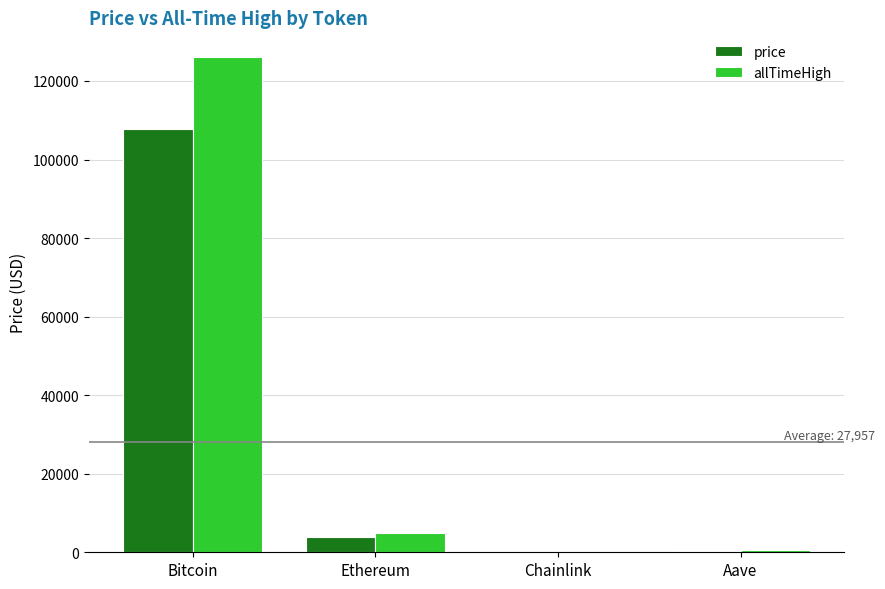

Between Bitcoin and Chainlink, which series saw the biggest shift?

allTimeHigh